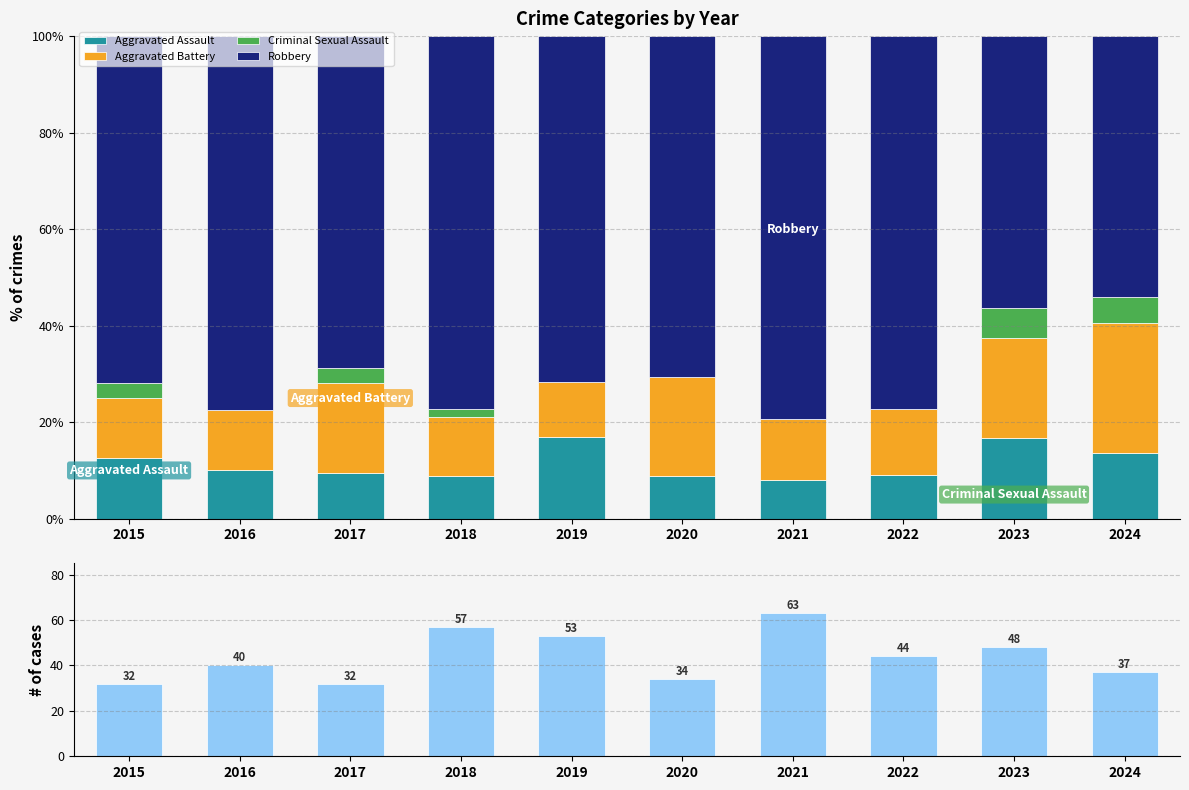

At how many categories does at least one series exceed 52?

10